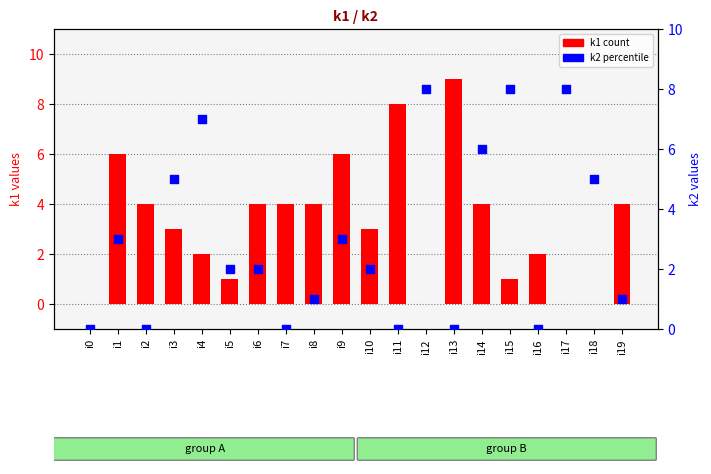

Which series has the largest total across all categories?

k1 count